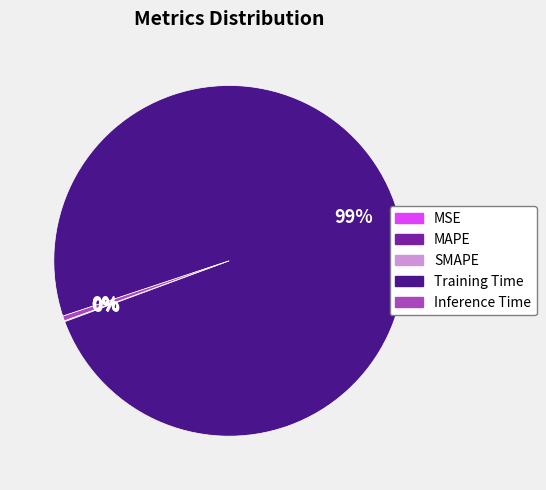

Does Training Time represent more than half of the total?

Yes